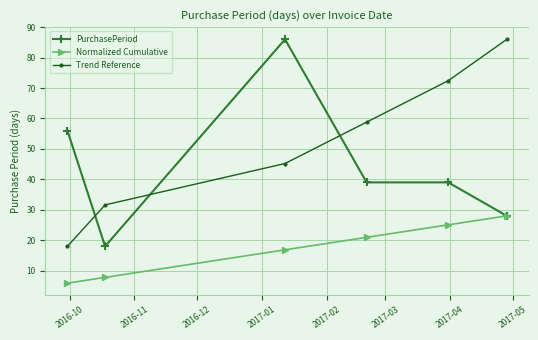

How many lines are shown in the chart?

3